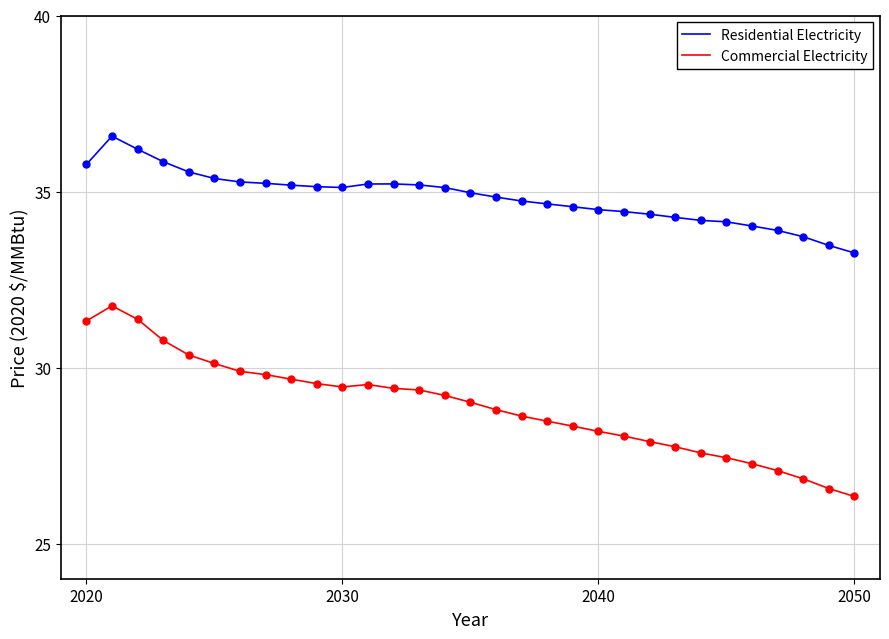

What are all the series names shown in the legend?

Residential Electricity, Commercial Electricity